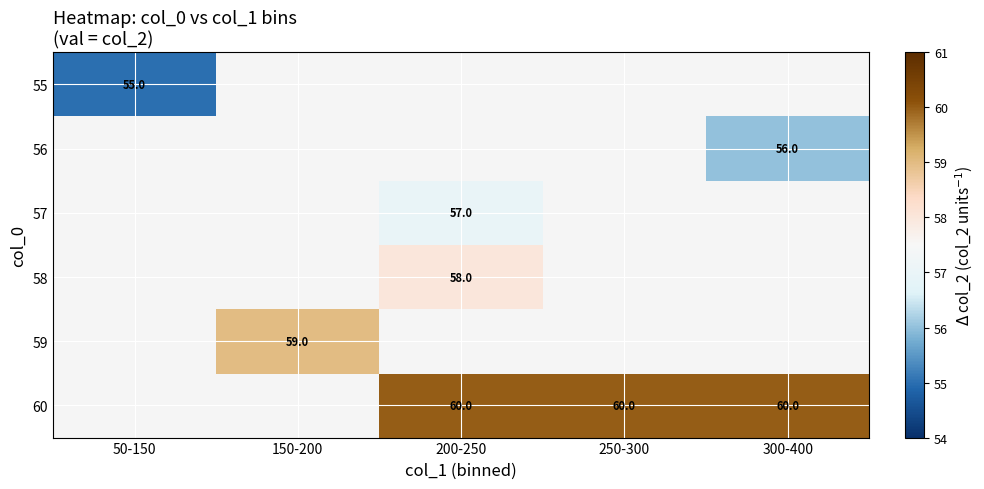

At how many categories does at least one series exceed 56?

4